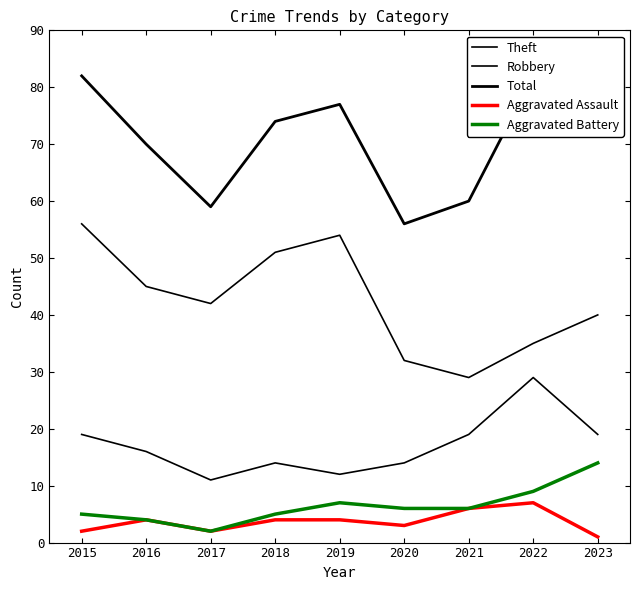

What is the sum of the Aggravated Battery values at 2016 and 2023?

18